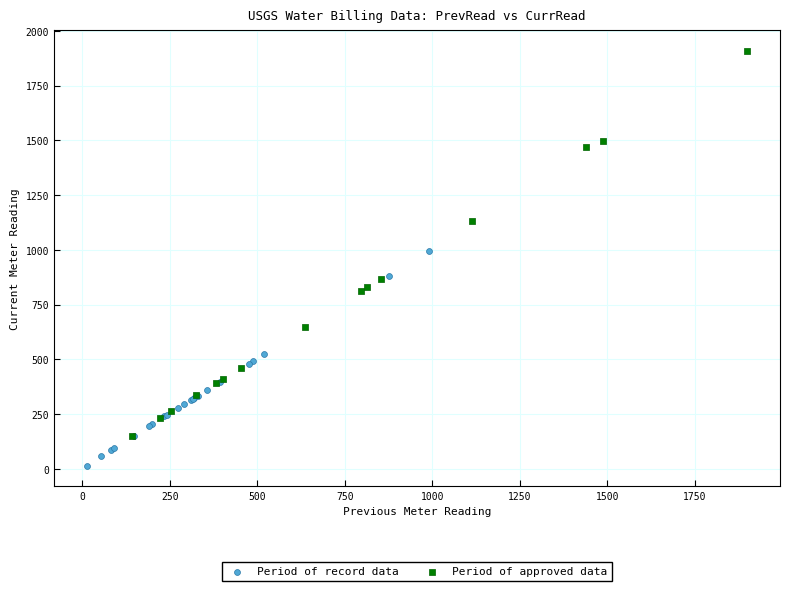

Which series contains the highest Y value?

Period of approved data